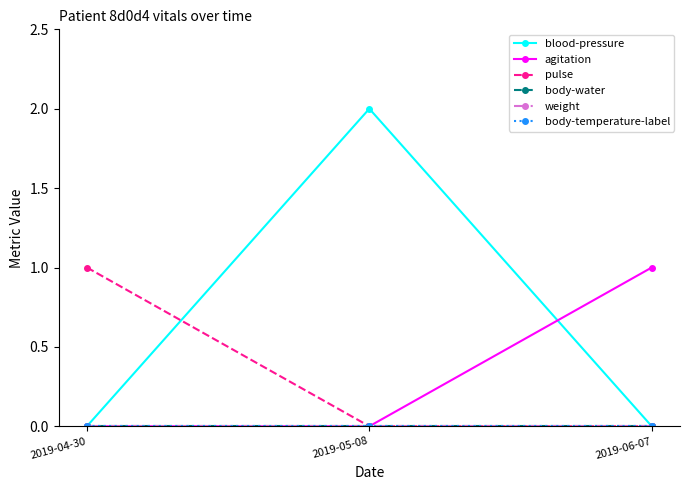

At which label does blood-pressure reach its peak?

2019-05-08